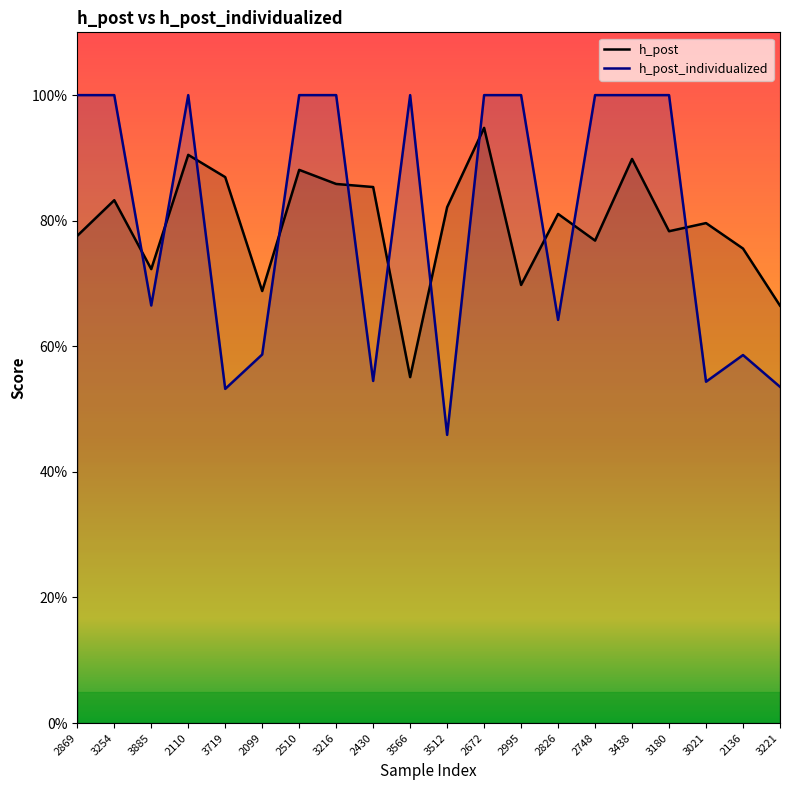

At how many categories does at least one series exceed 0?

20